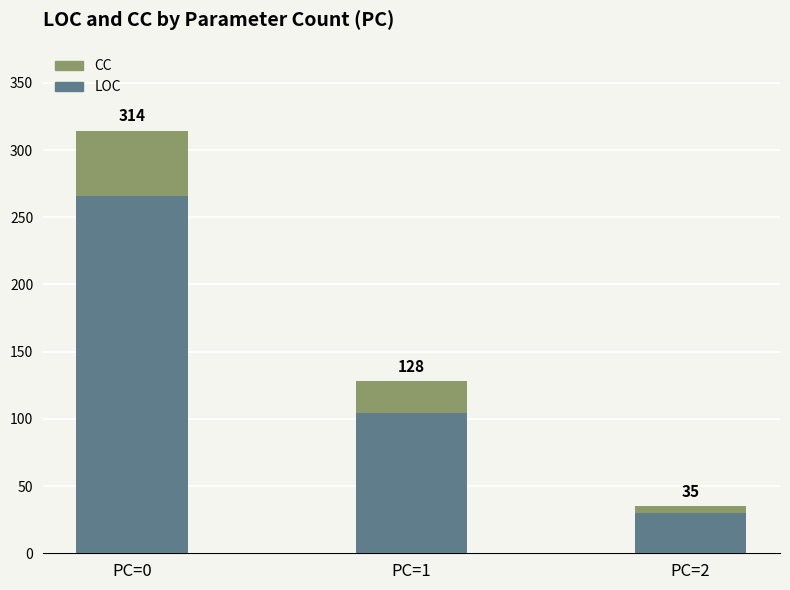

How many bars are there in total?

3